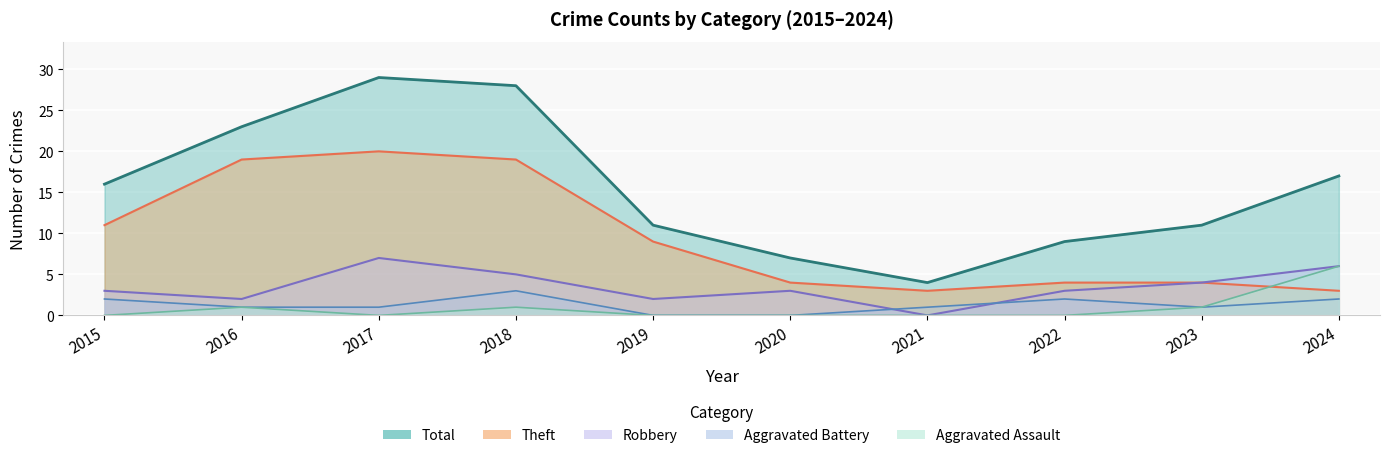

What is the value of the Aggravated Assault point at the 2nd from the left?

1